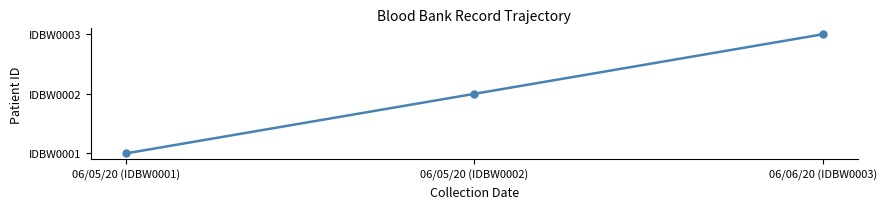

Read the value at 06/05/20 (IDBW0001).

1